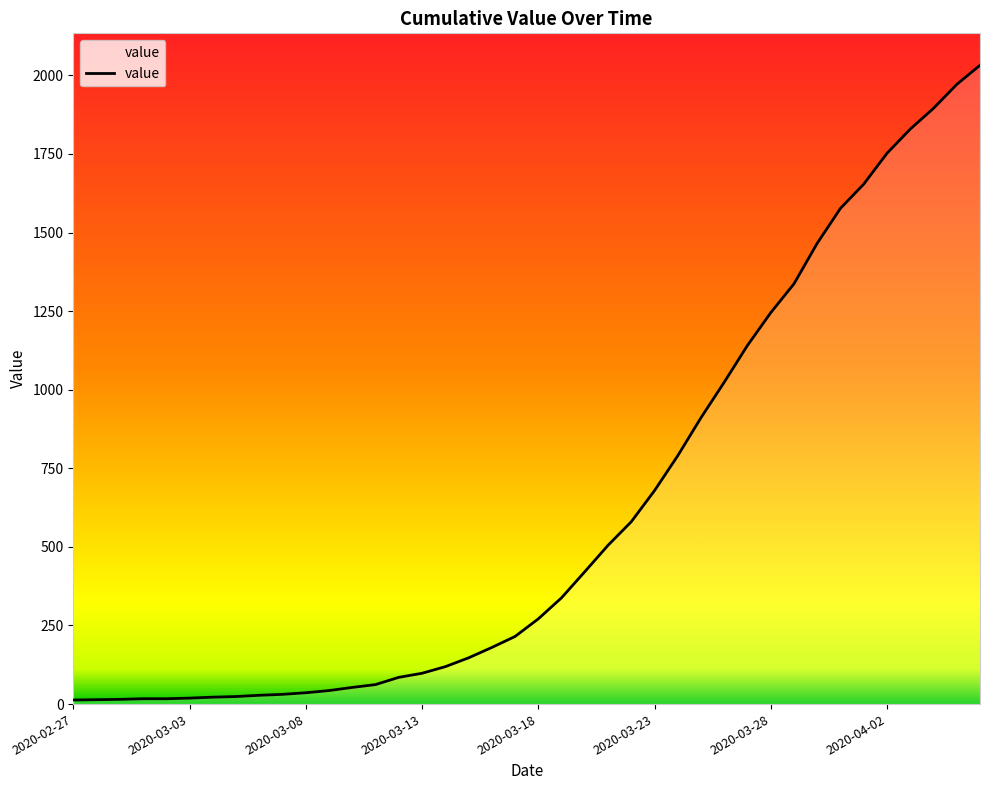

What is the greatest value displayed?

2032